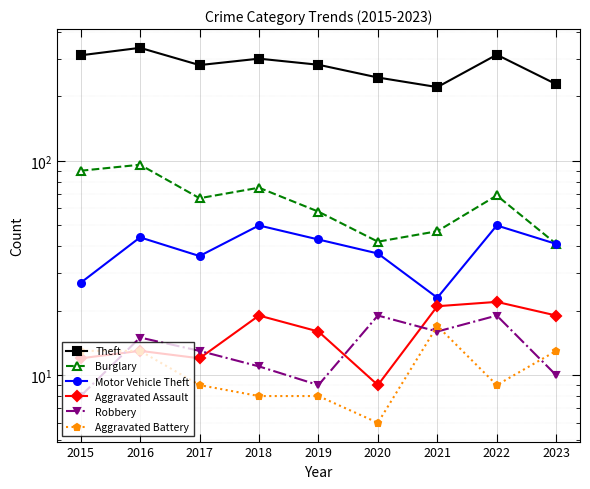

What is the difference between the maximum and minimum values in the Theft series?

116